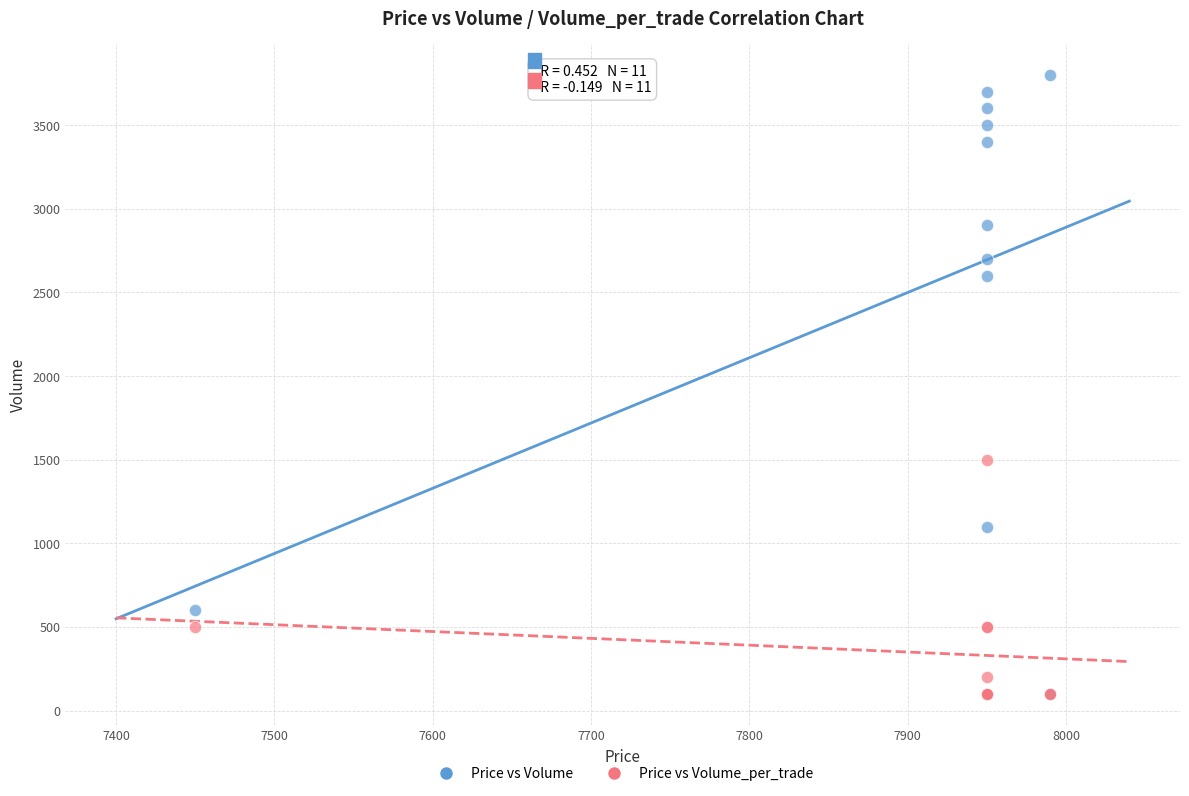

Which series contains the highest Y value?

Price vs Volume